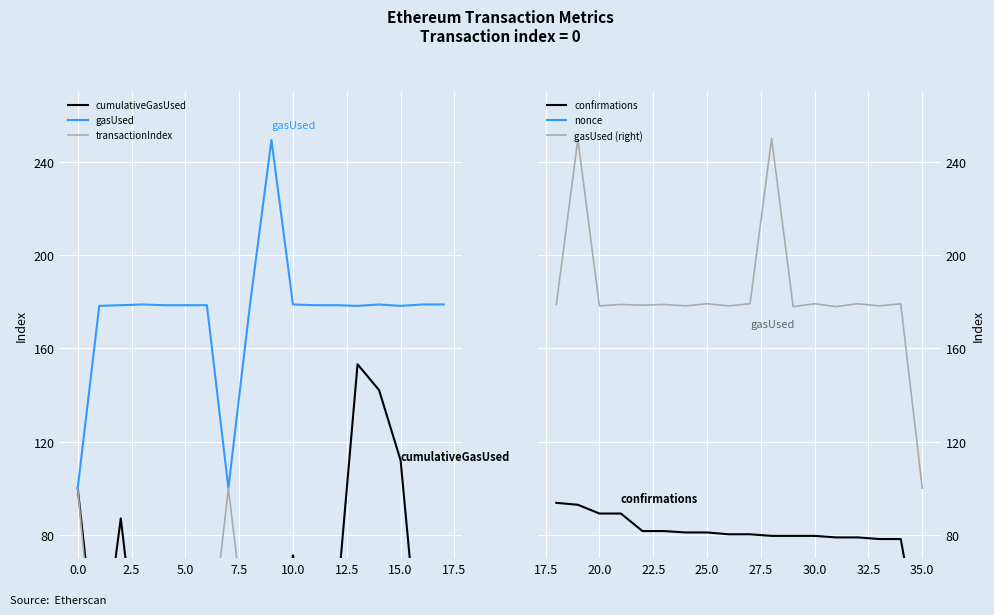

Reading left to right, list all the values displayed in this chart.

cumulativeGasUsed: 100.0	16.0	87.0	9.4	38.3	9.3	7.1	25.2	60.1	17.5	71.2	28.0	46.4	153.1	142.0	111.9	13.2	28.1
gasUsed: 100.0	178.1	178.4	178.7	178.4	178.4	178.4	100.0	178.4	249.3	178.7	178.4	178.4	178.1	178.7	178.1	178.7	178.7
transactionIndex: 100.0	0.0	3.7	7.4	11.1	14.8	18.5	100.0	22.2	25.9	29.6	33.3	37.0	40.7	44.4	48.1	51.9	55.6
confirmations: 93.7	92.9	89.1	89.1	81.6	81.6	81.0	81.0	80.2	80.2	79.5	79.5	79.5	78.9	78.9	78.2	78.2	26.8
nonce: 30.8	32.7	34.6	36.5	38.5	40.4	42.3	44.2	46.2	48.1	50.0	51.9	53.8	55.8	57.7	59.6	61.5	63.5
gasUsed (right): 178.7	249.6	178.1	178.7	178.4	178.7	178.1	179.0	178.1	179.0	249.9	177.8	179.0	177.8	179.0	178.1	179.0	100.0